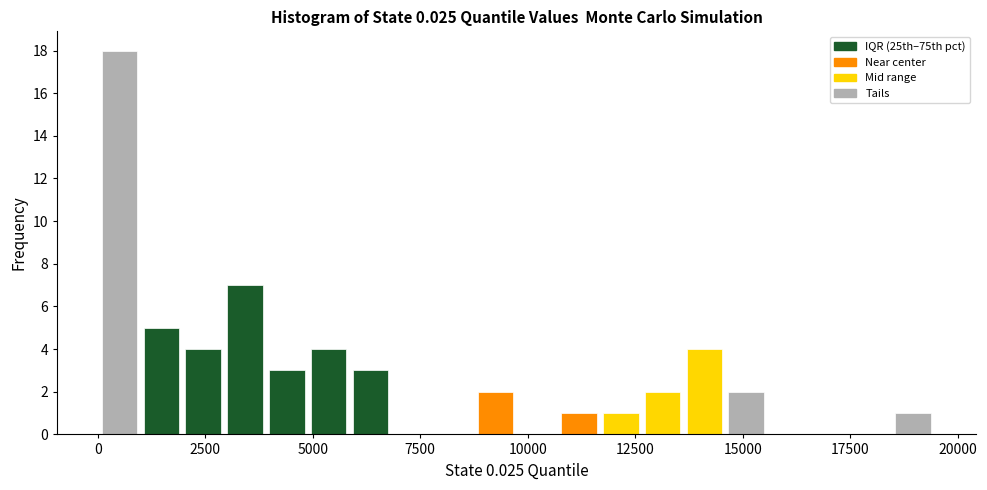

Read against the x-axis, roughly where is the centre of the tallest bar?

500